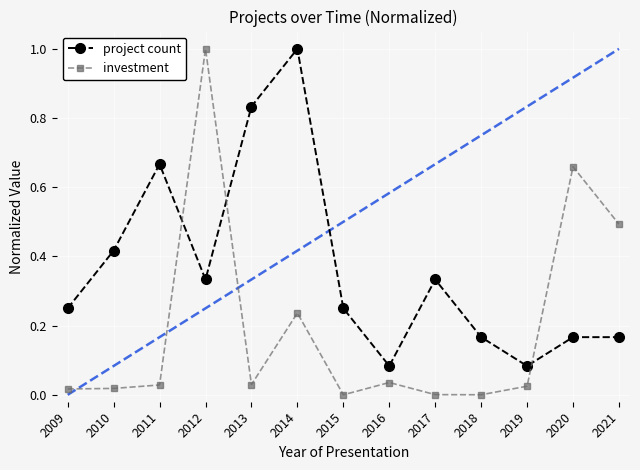

What is the spread (max minus min) of values at 2011?

0.6